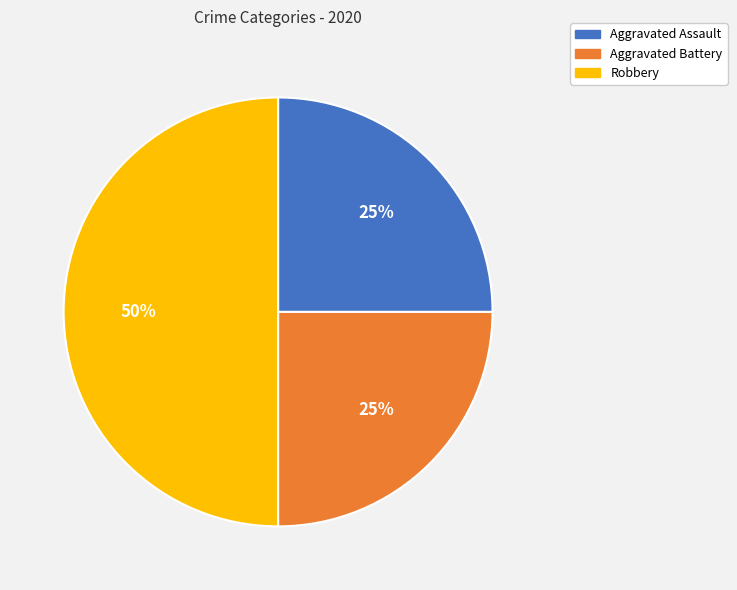

Do Aggravated Assault and Robbery together represent more than half of the pie?

Yes